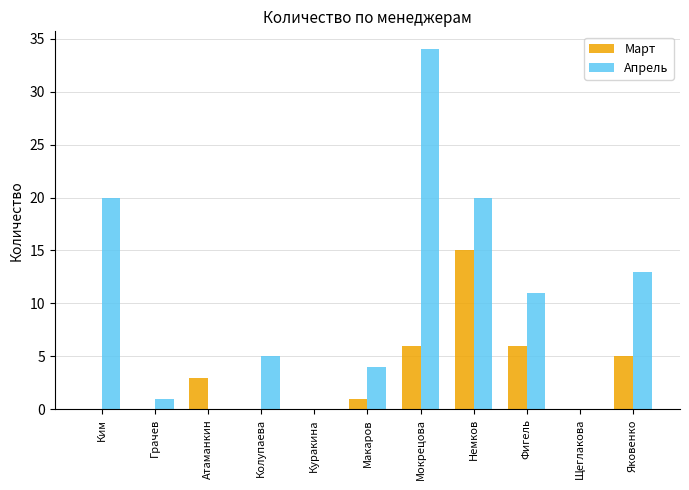

At which category is the sum across all series the highest?

Мокрецова